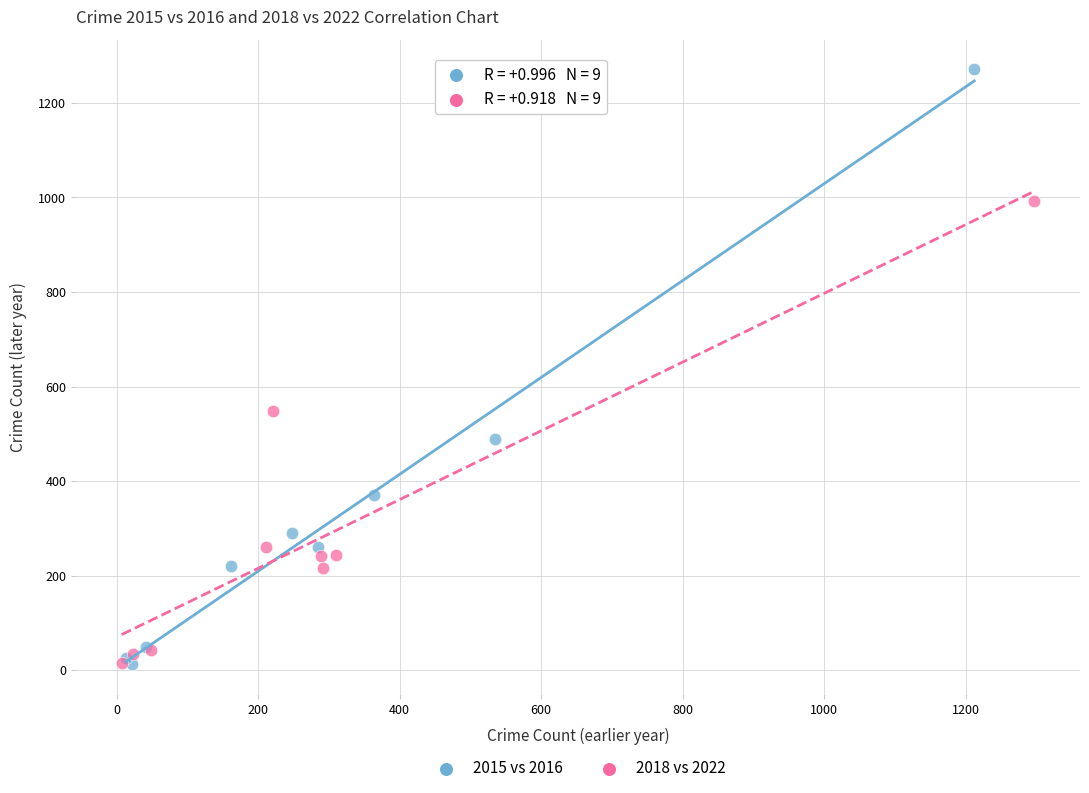

Which series has the widest spread of Y values?

2015 vs 2016